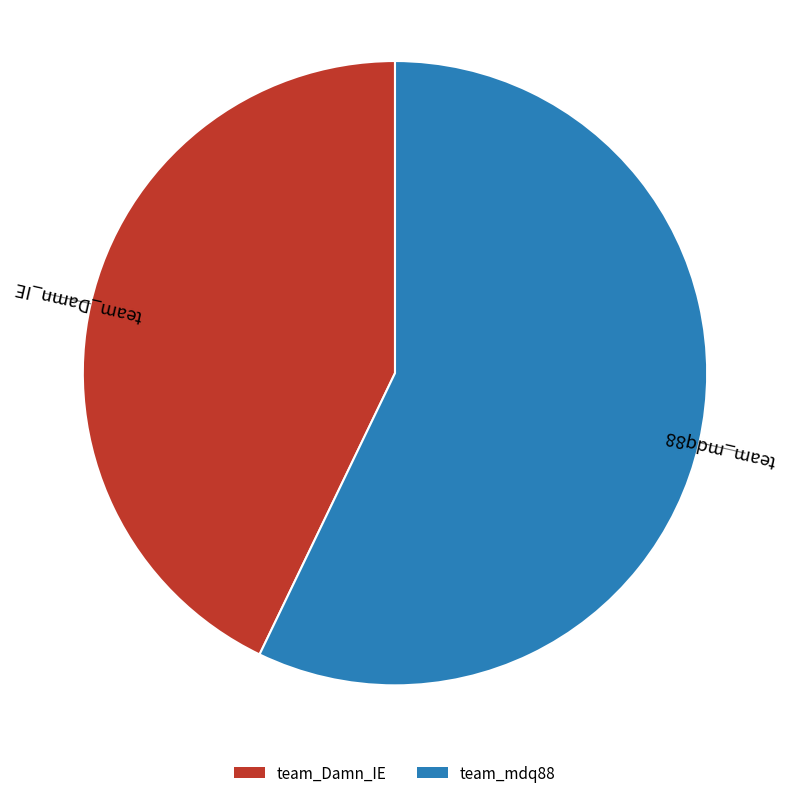

What is the ratio of the value at team_mdq88 to the value at team_Damn_IE?

1.3